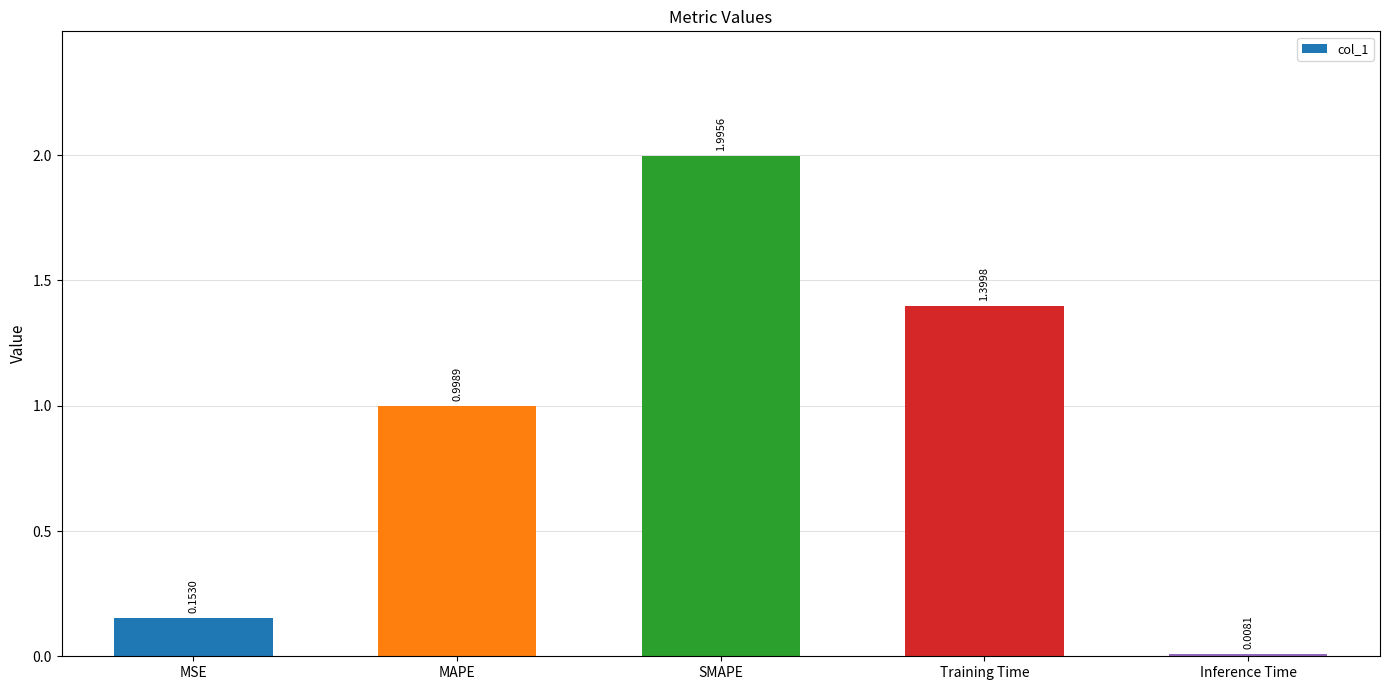

What is the label of the 2nd bar from the right?

Training Time